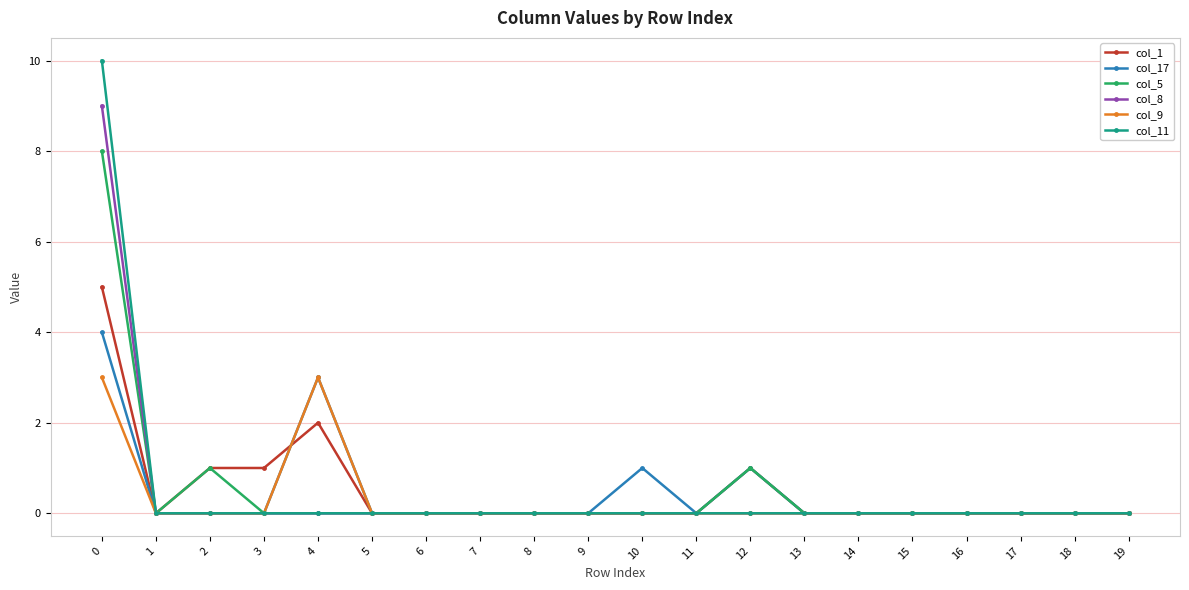

List the series in order of their peak value, lowest first.

col_9, col_17, col_1, col_5, col_8, col_11